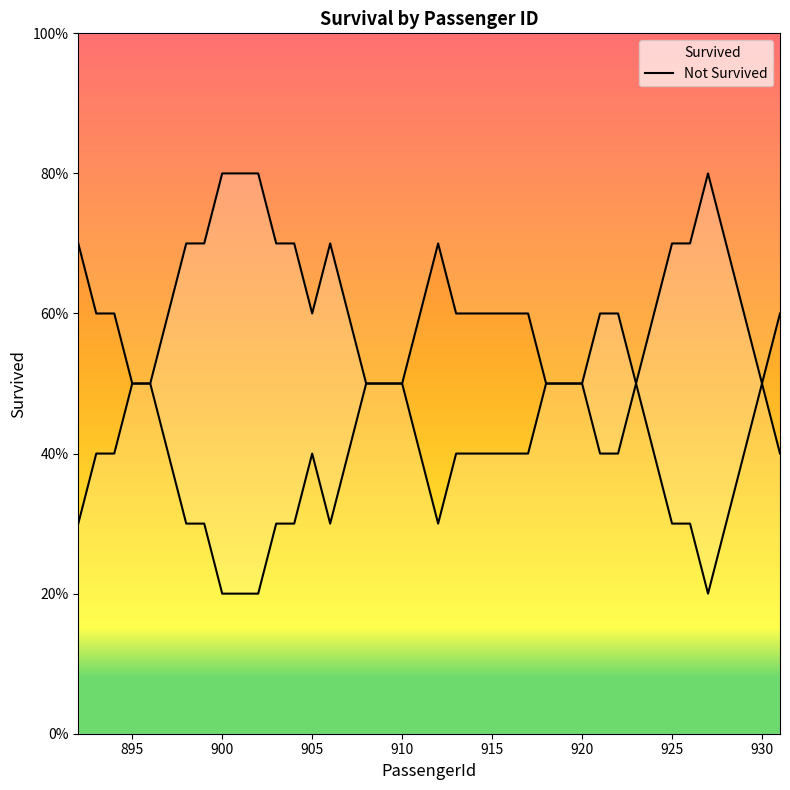

What is the sum of all values?

24